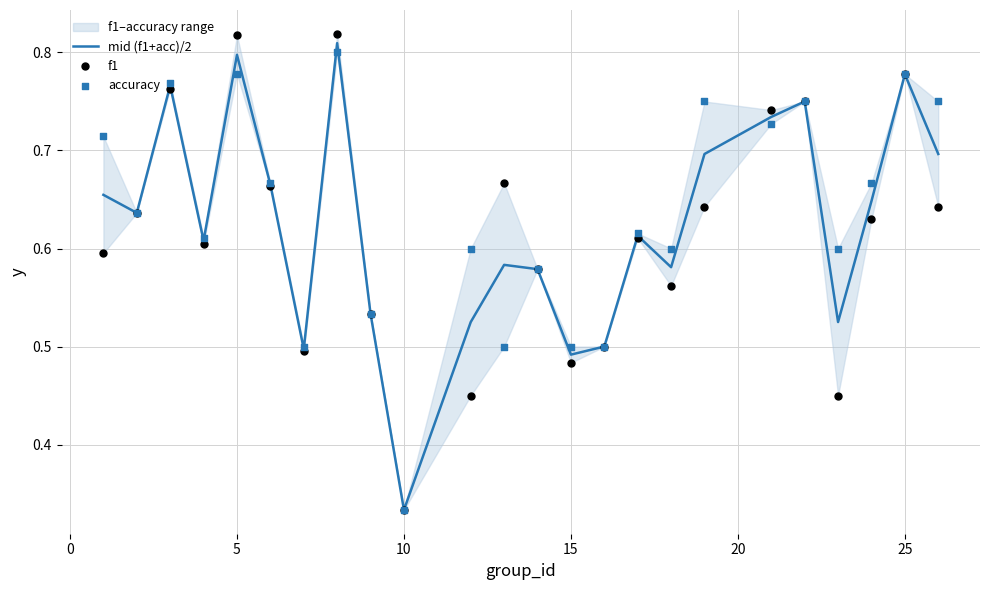

Where is mid (f1+acc)/2 nearest to the value 0?

10